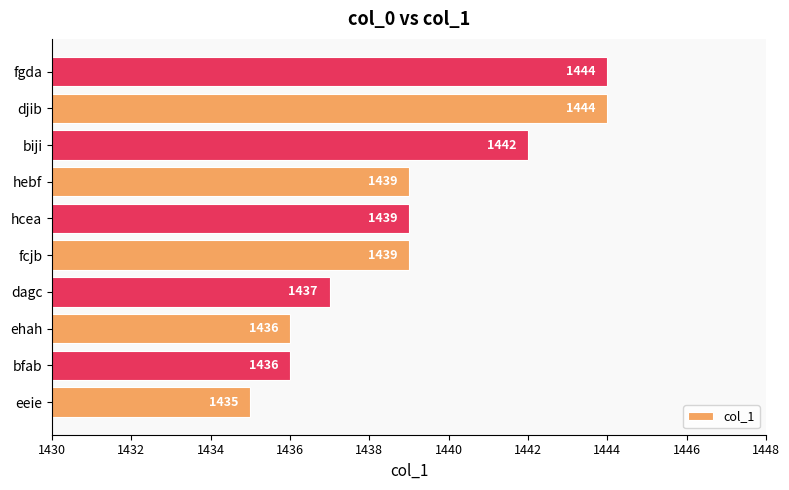

What is the ratio of the value at biji to the value at fcjb?

1.0